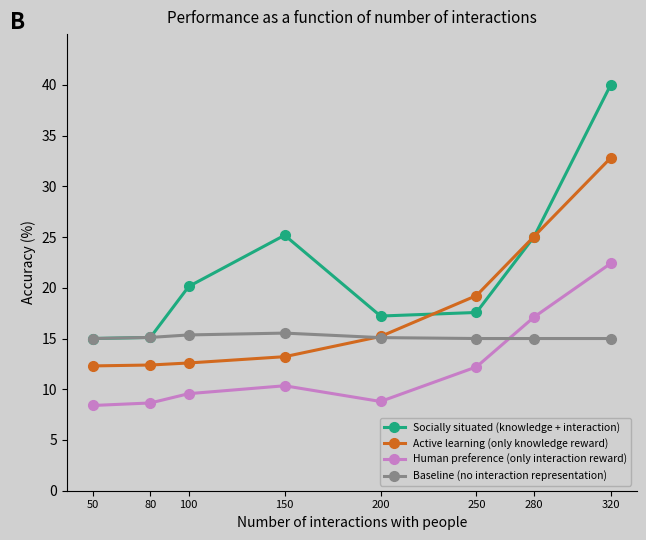

List the series in order of their overall mean, highest first.

Socially situated (knowledge + interaction), Active learning (only knowledge reward), Baseline (no interaction representation), Human preference (only interaction reward)